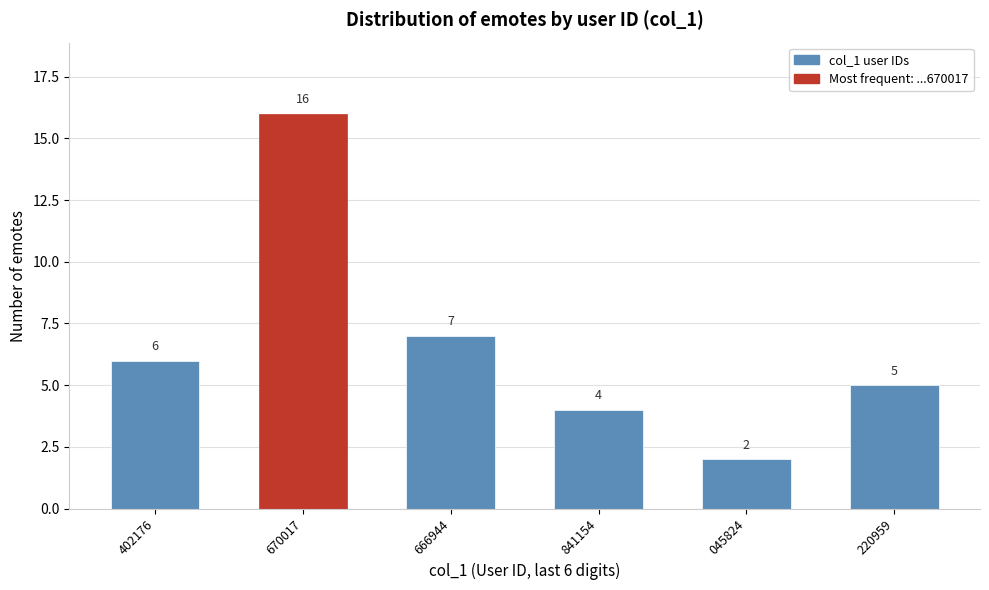

Reading left to right, what are all the values shown in this chart?

6	16	7	4	2	5